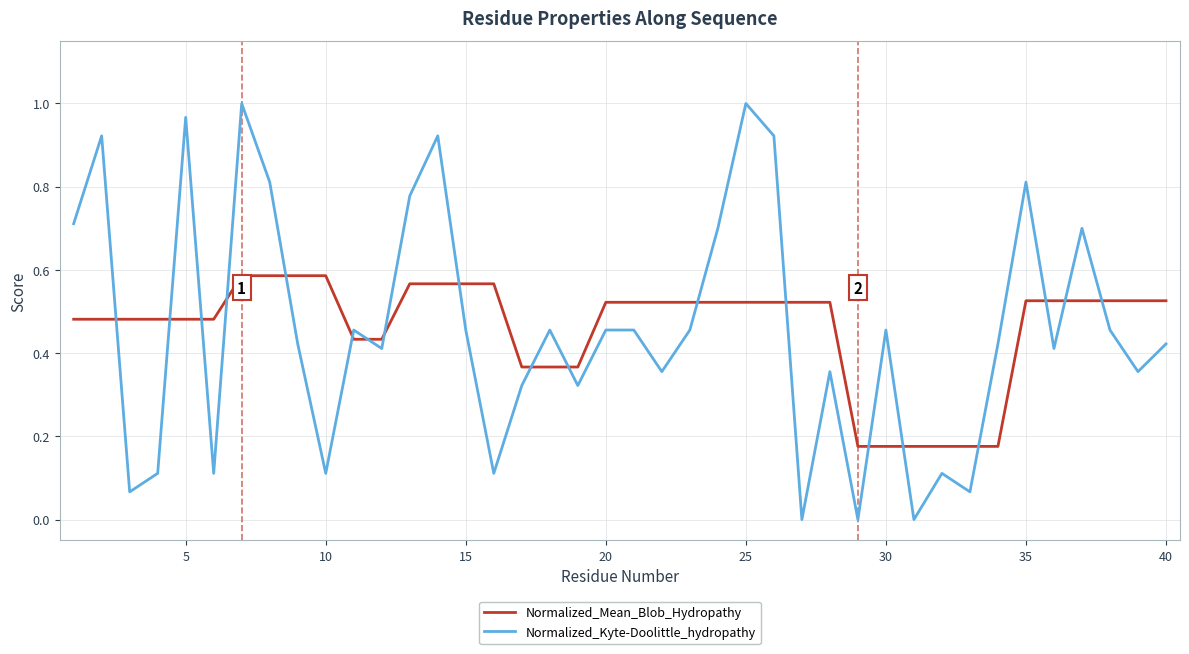

List the series in order of their peak value, highest first.

Normalized_Kyte-Doolittle_hydropathy, Normalized_Mean_Blob_Hydropathy